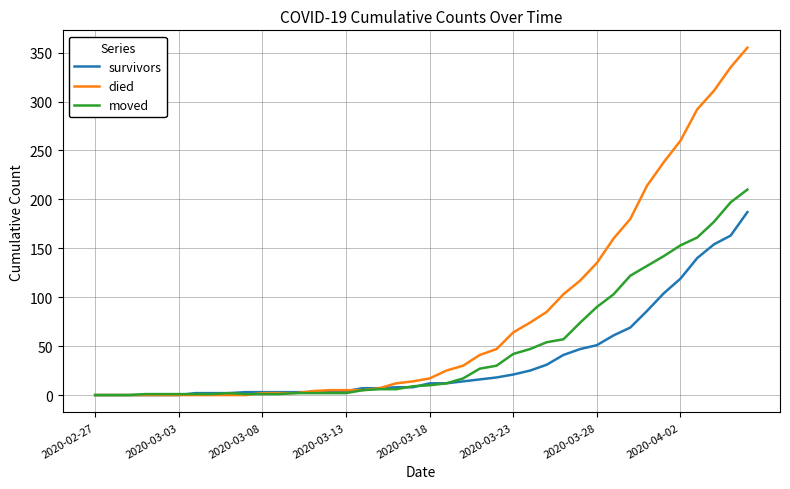

Which series has the largest total across all categories?

died